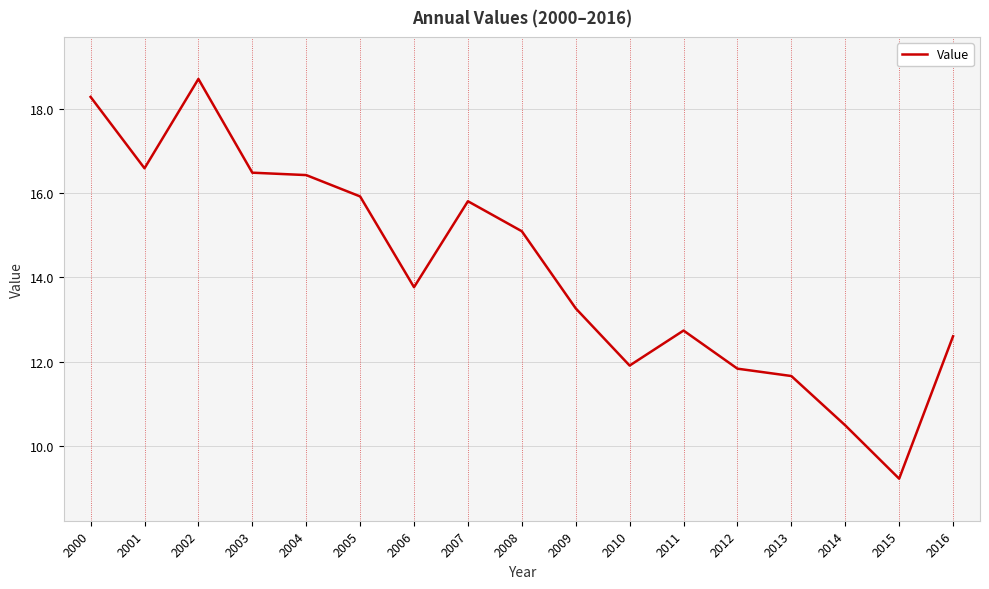

What is the sum of all values?

240.8